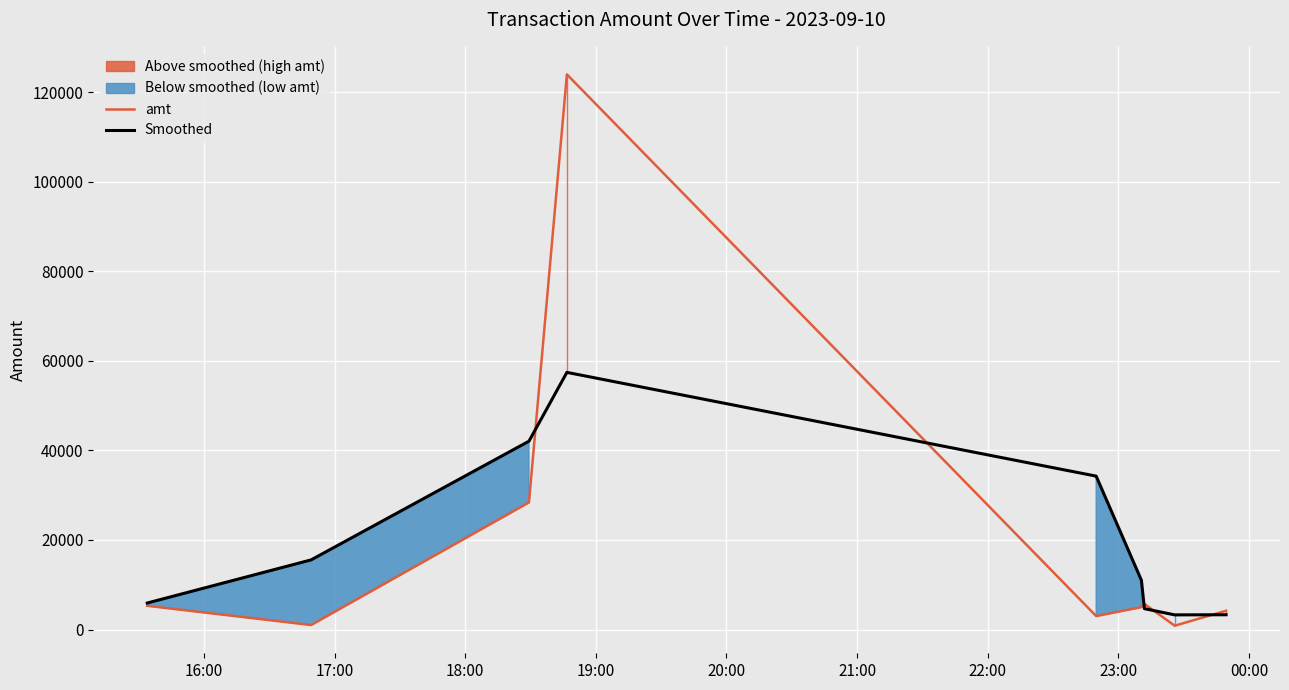

What is the lowest value of the Smoothed series?

3269.9